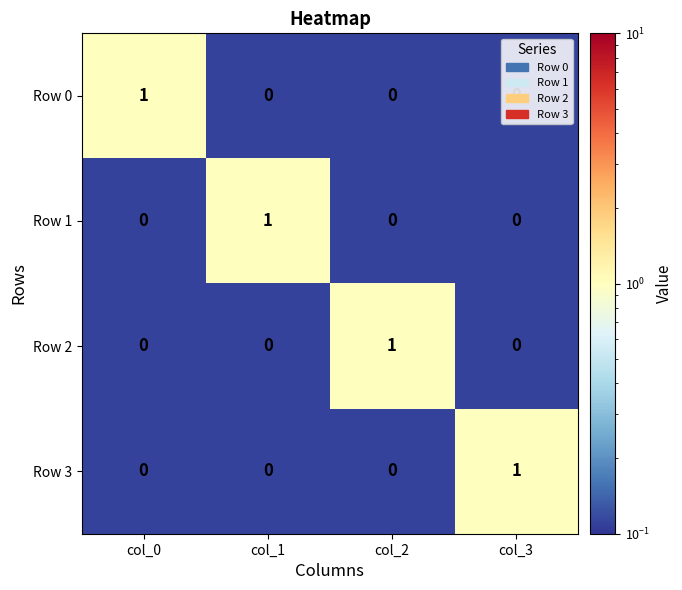

Count the Row 0 values in the range 0 to 1.

4